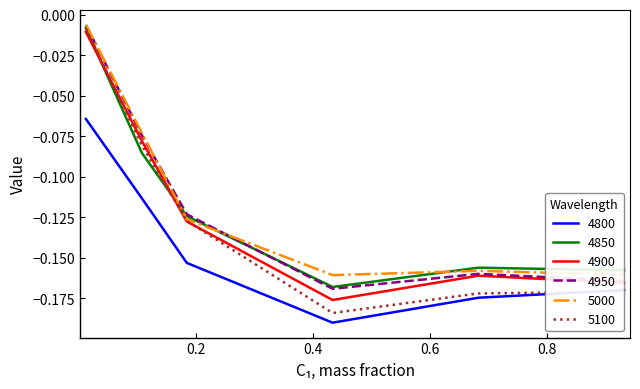

Which series has the largest range (max minus min)?

5100